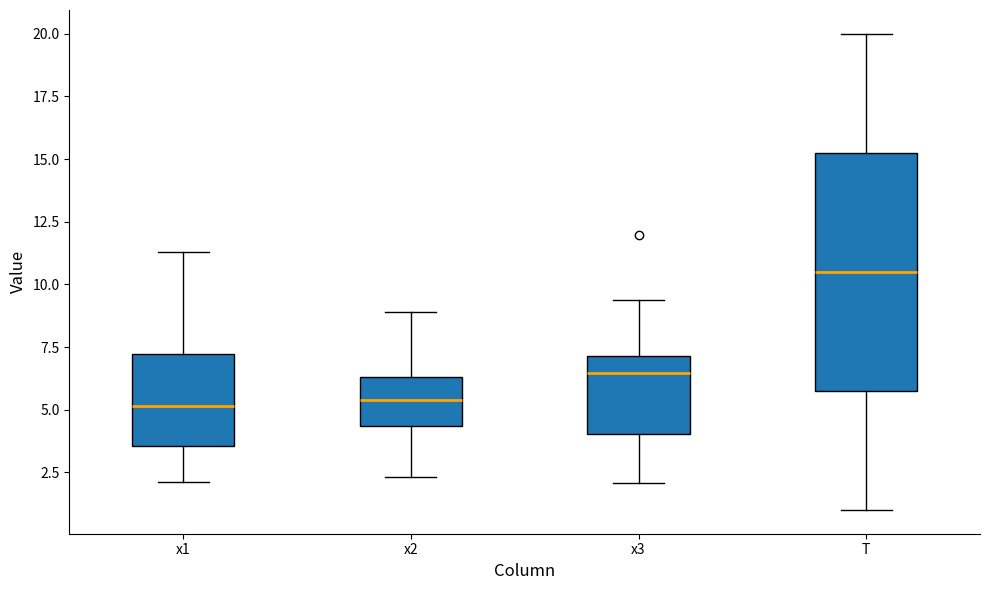

Where is the upper edge of the box for x1 on the y-axis? The values are not printed on the chart, so give them approximately, as read against the axis.

7.0